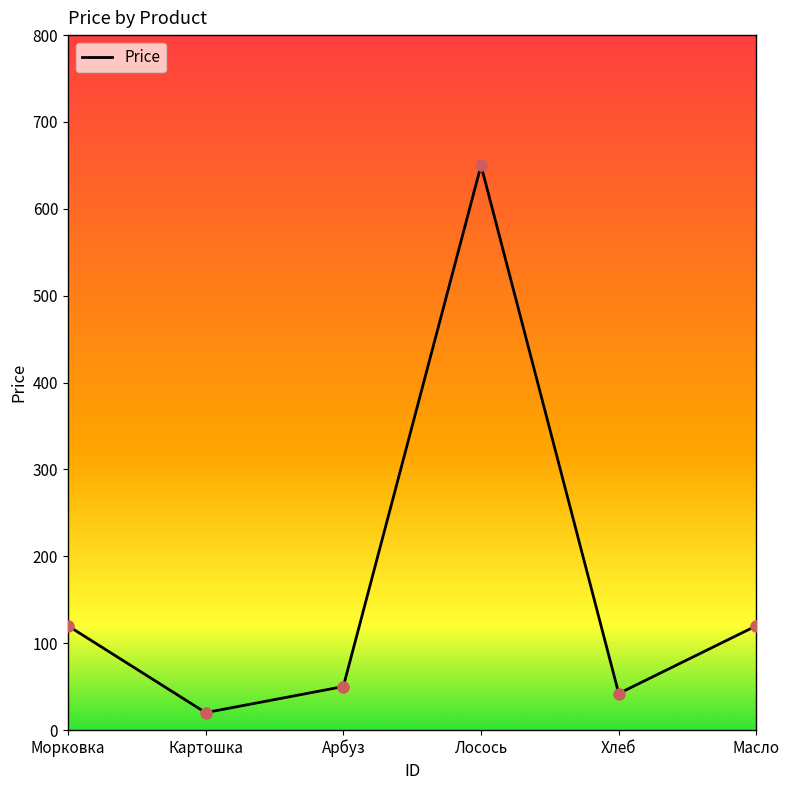

Approximately how many times larger is the value at Картошка compared to Арбуз?

0.4